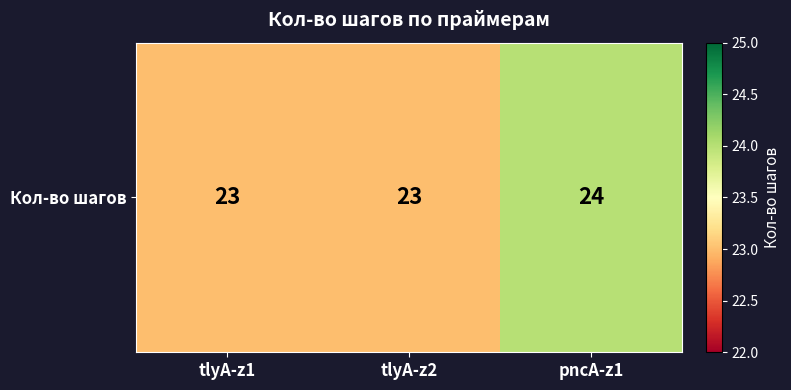

How many data points are above 23?

1